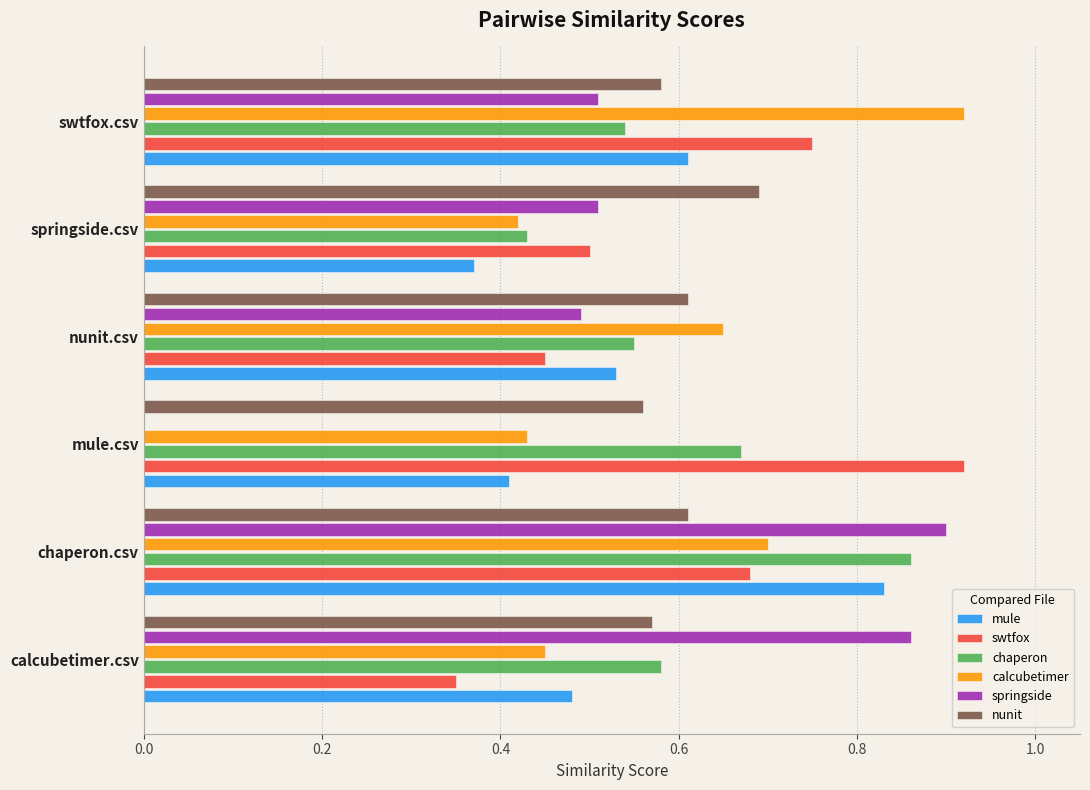

Is it true that chaperon equals 0.2 at chaperon.csv?

False